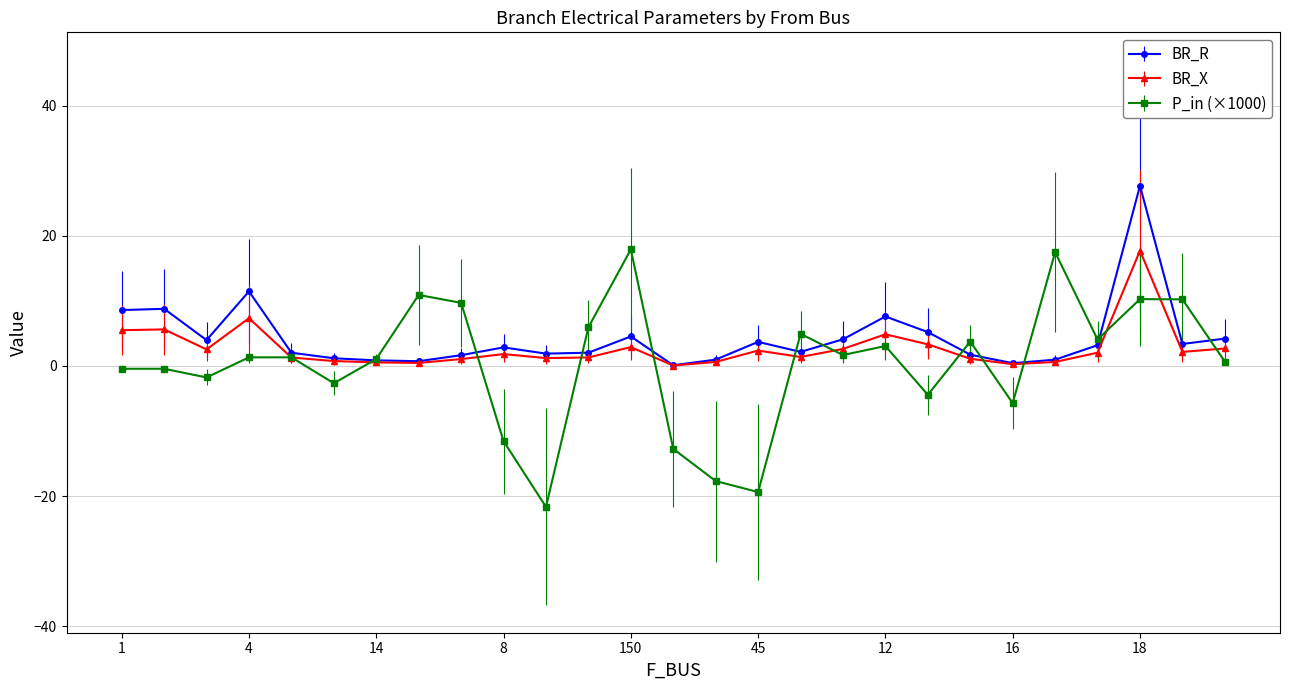

What is the average value of the BR_R series?

4.3